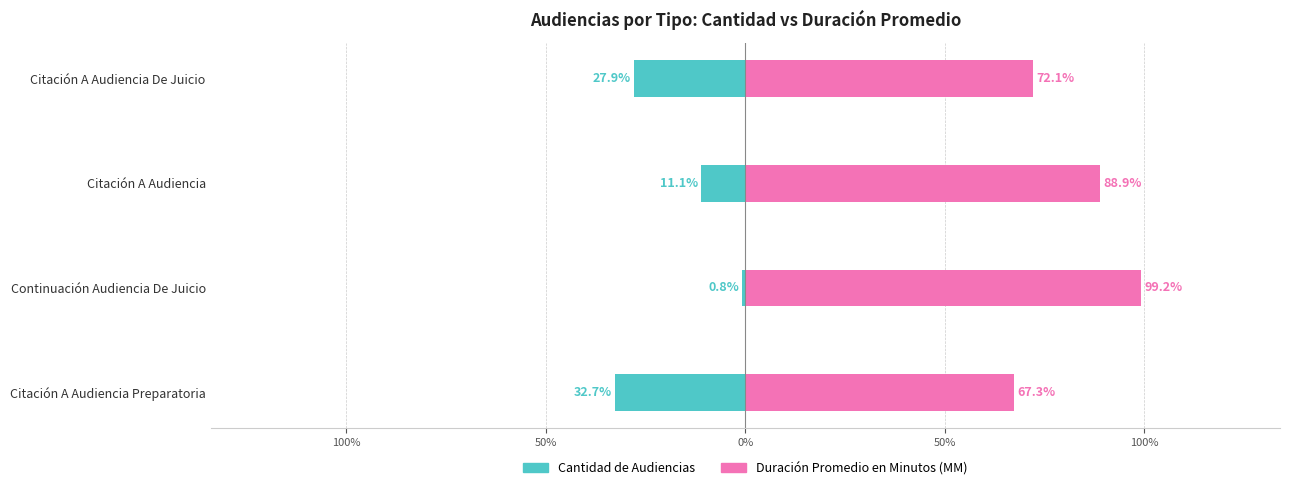

What are all the series names shown in the legend?

Cantidad de Audiencias, Duración Promedio en Minutos (MM)